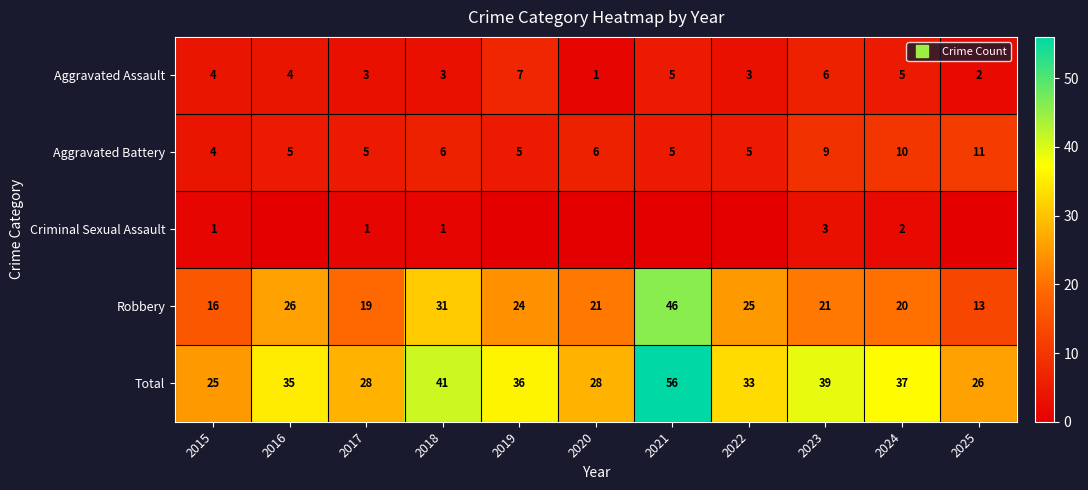

At which label does Criminal Sexual Assault reach its peak?

2023